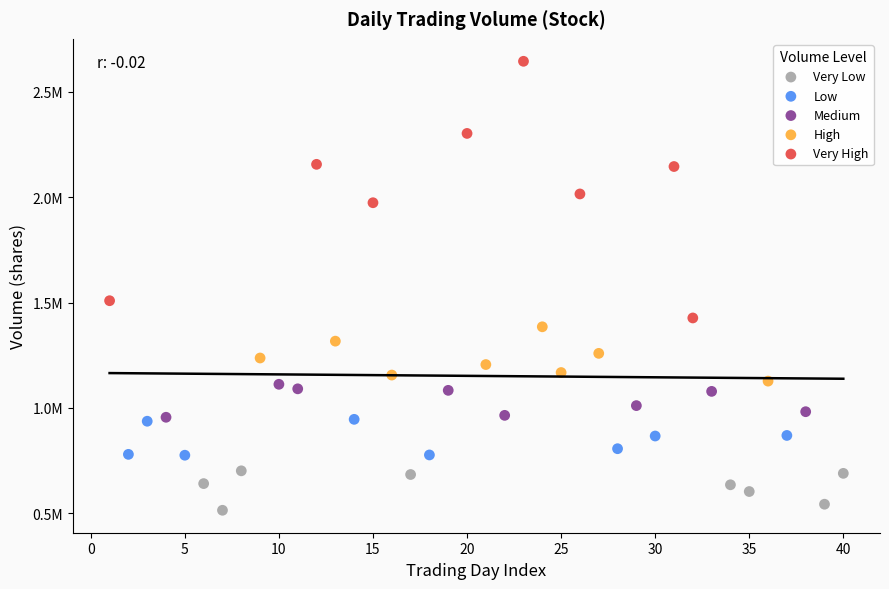

Which series reaches the minimum Y coordinate?

Very Low